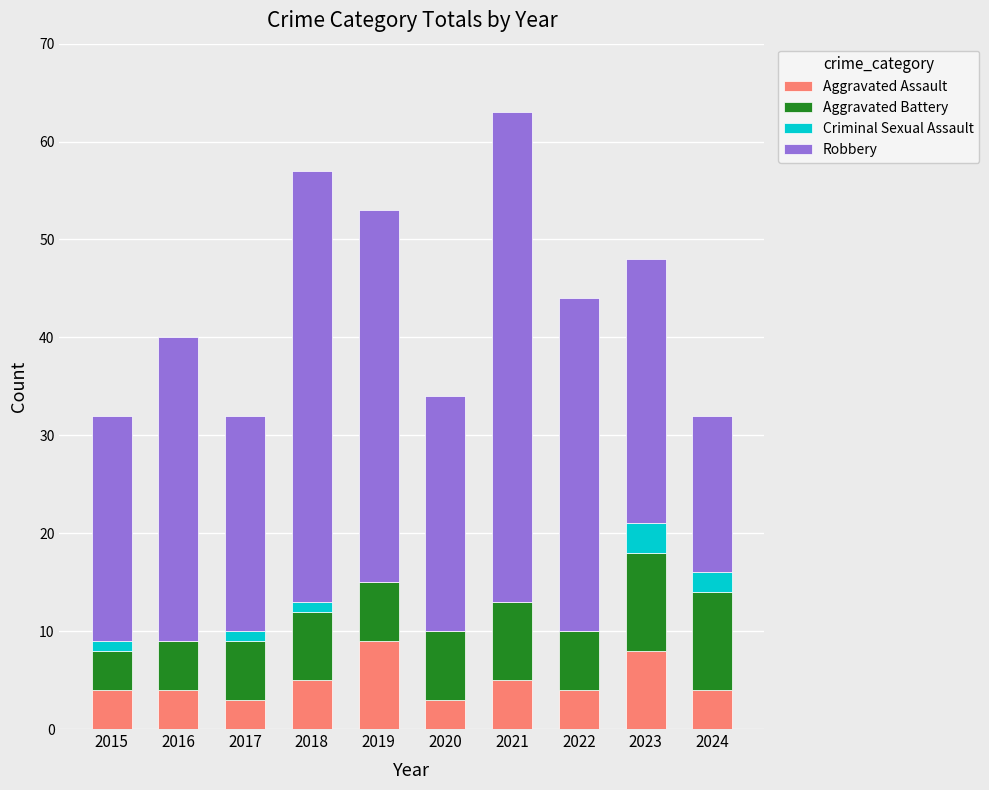

Is it true that Aggravated Assault equals 4 at 2015?

True